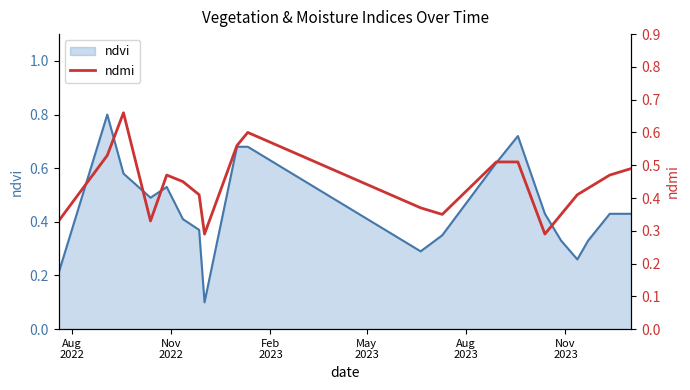

How many interior local valleys (lower than both neighbors) does the data have?

4